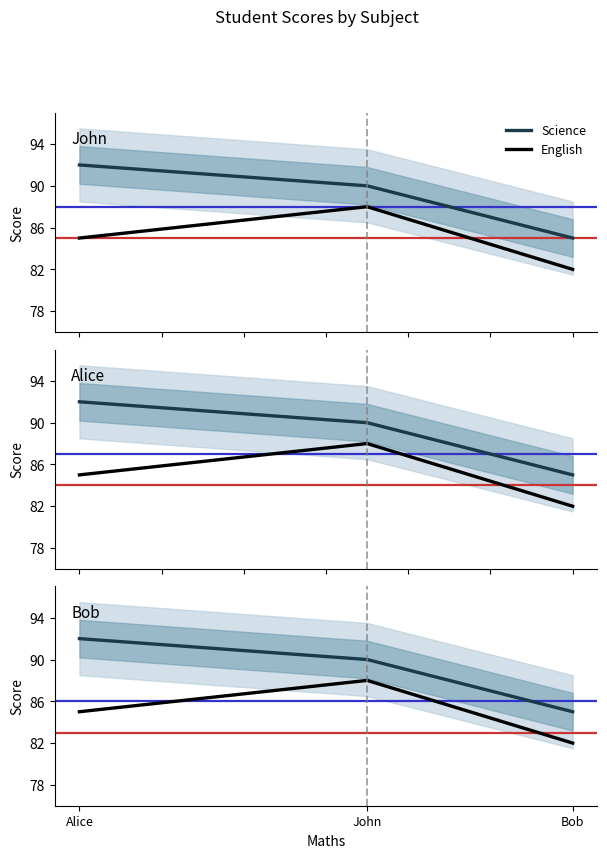

What is the difference between the maximum and minimum values in the Science series?

7